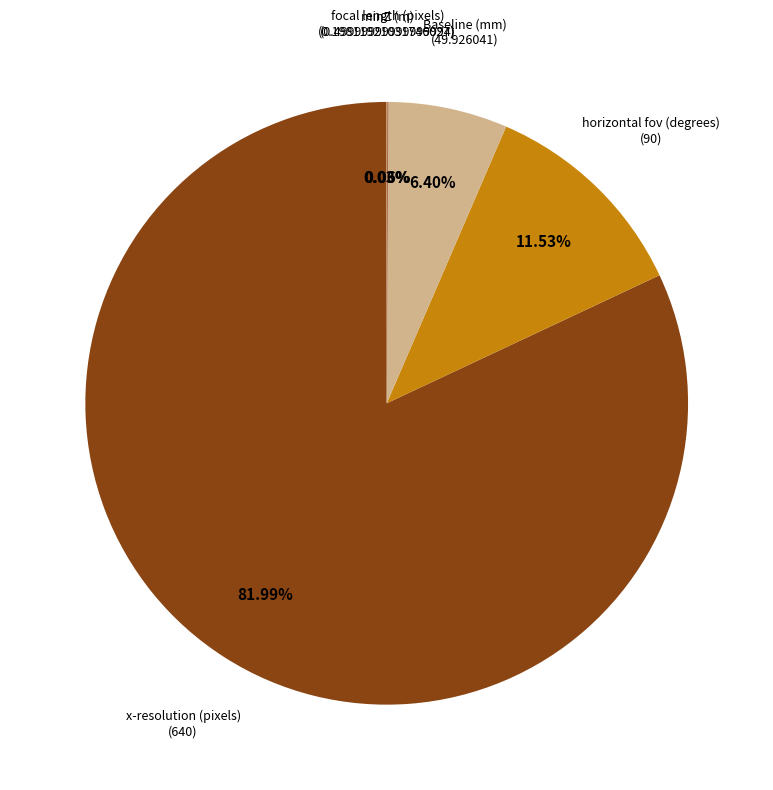

Is there a majority slice in this chart?

Yes